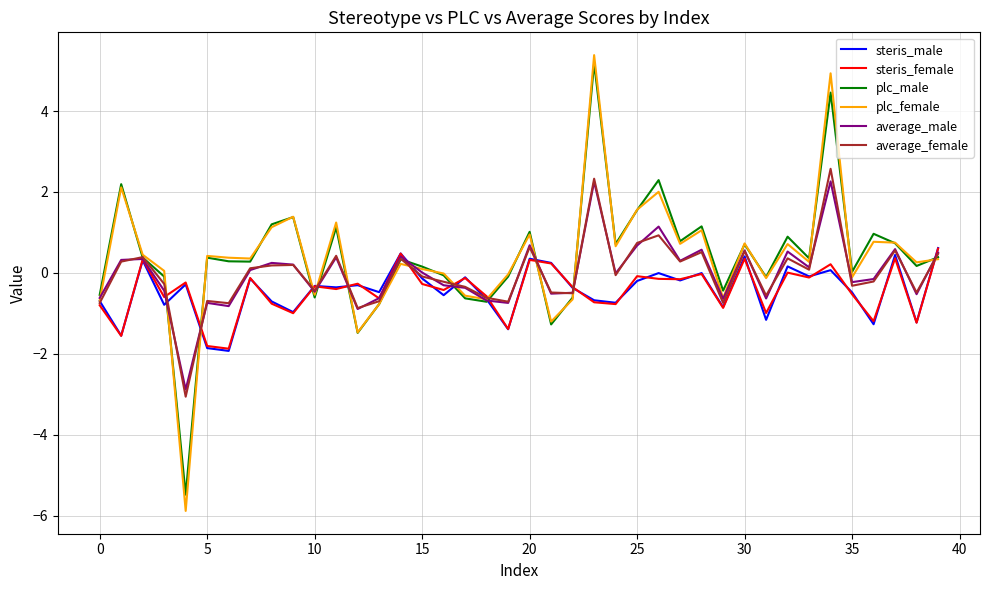

Which series has the largest range (max minus min)?

plc_female